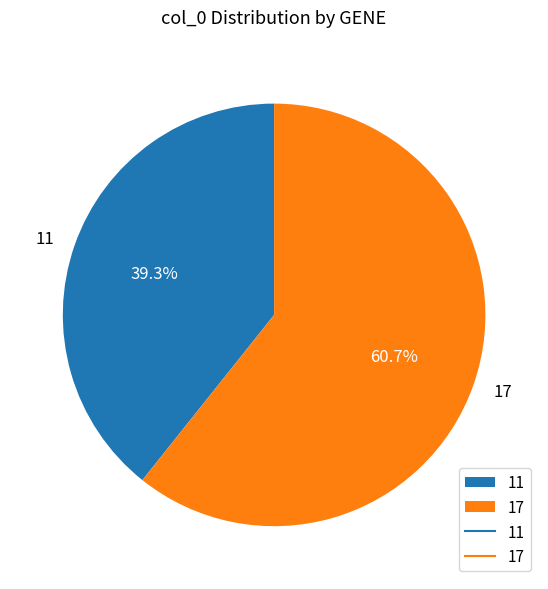

Count the number of slices in the pie.

2